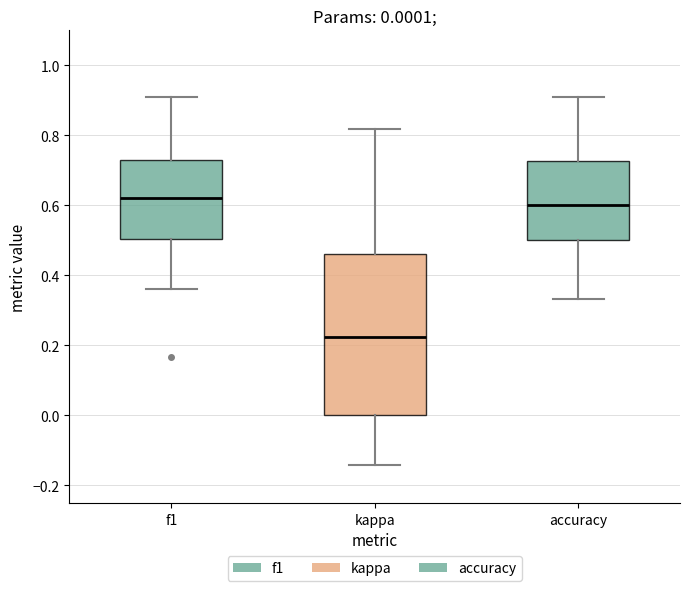

Which box is the tallest, from its lower edge to its upper edge?

kappa